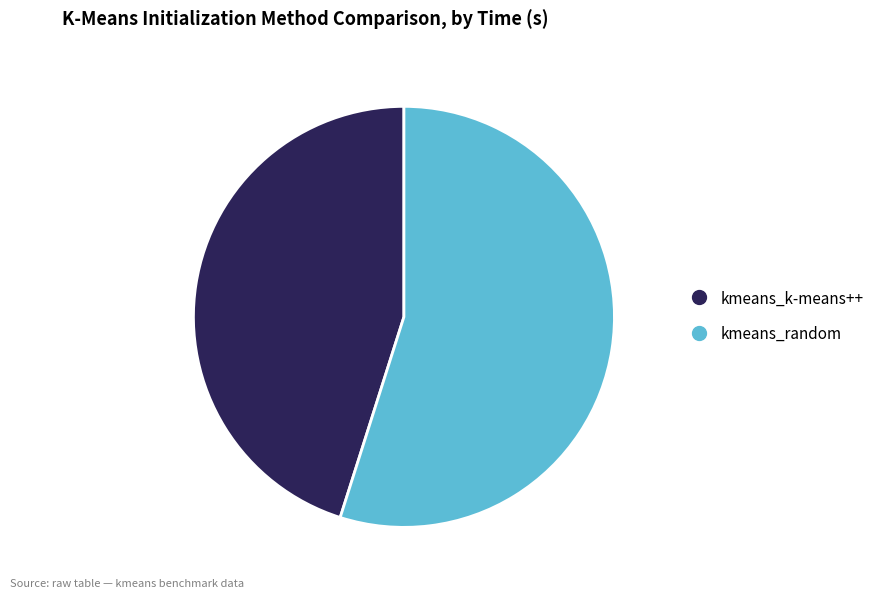

The kmeans_k-means++ slice represents 45% of the pie. True or false?

True